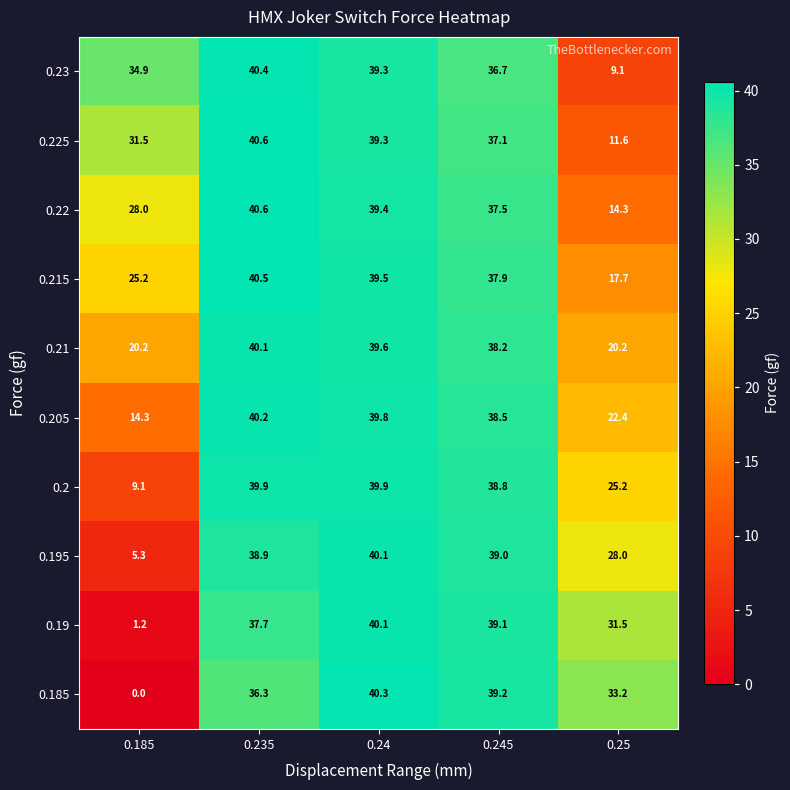

At which label is 0.215 closest to 29?

0.185